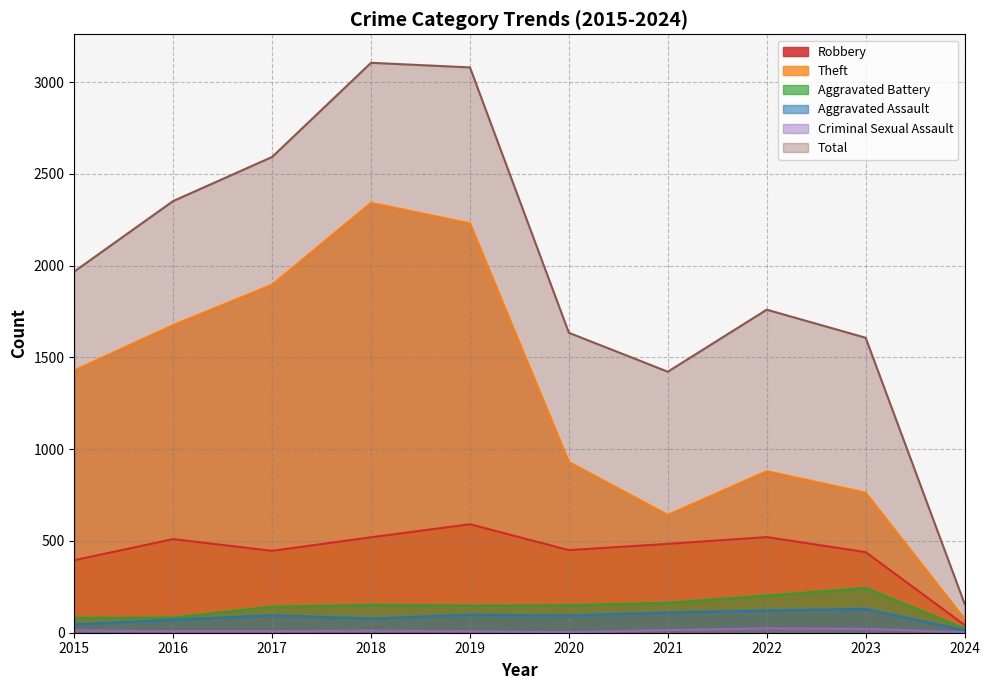

What is the value of the Aggravated Battery point at the 4th from the left?

152